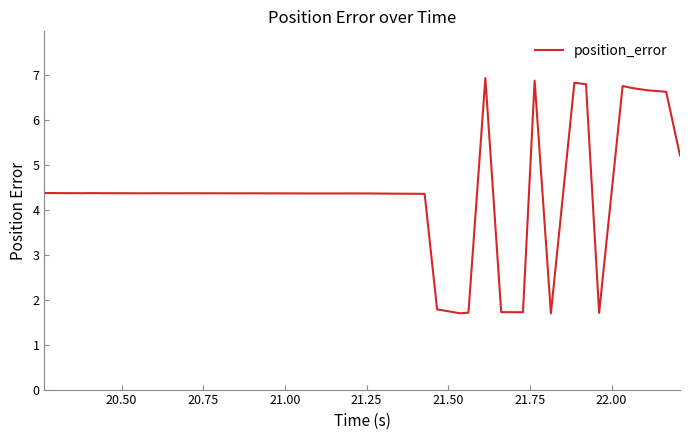

What is the difference between the maximum and minimum values?

5.2